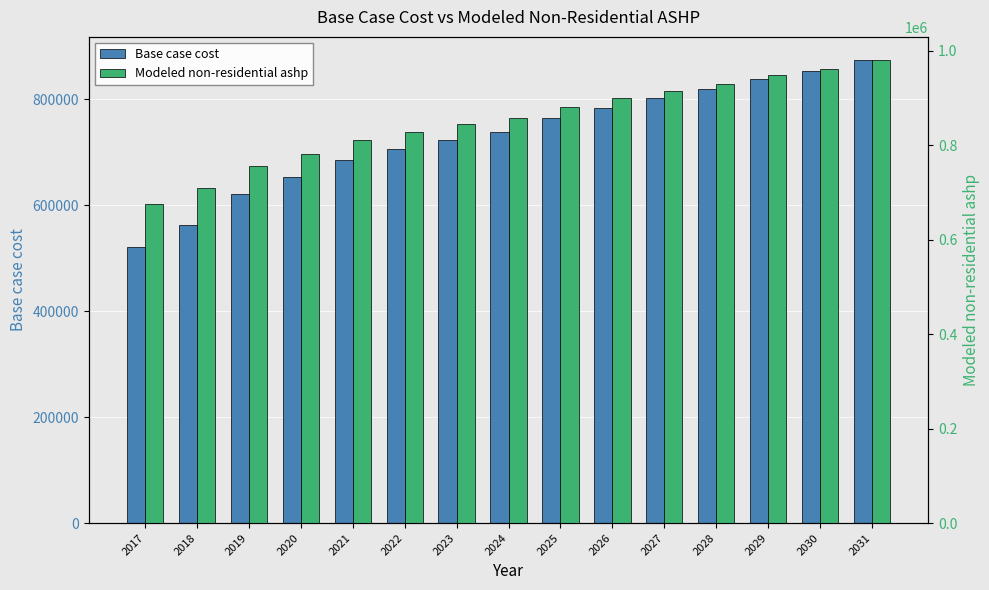

List the series in order of their overall mean, lowest first.

Base case cost, Modeled non-residential ashp